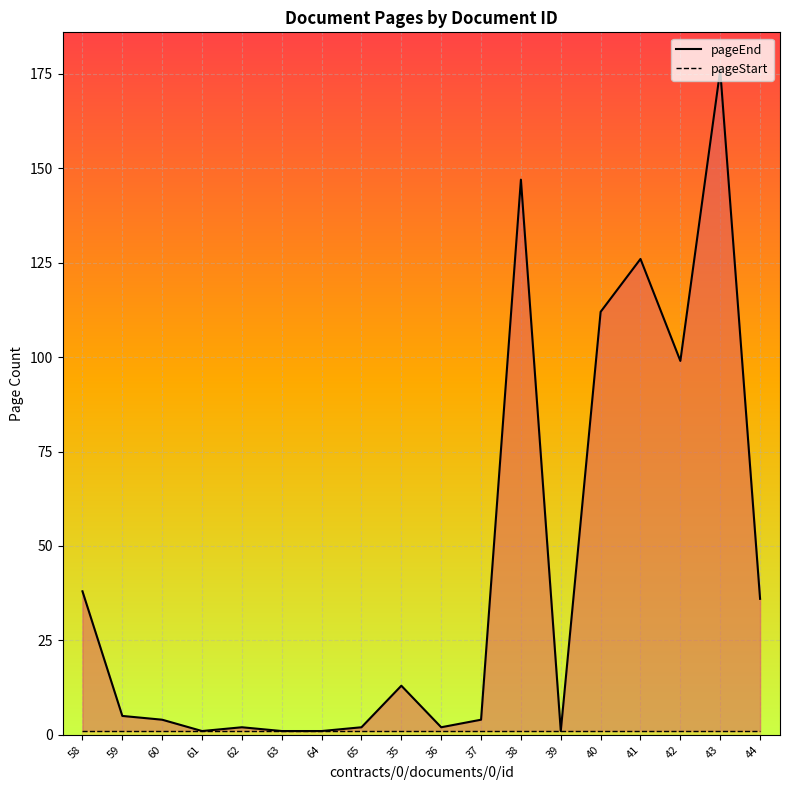

What is the minimum value for pageStart?

1